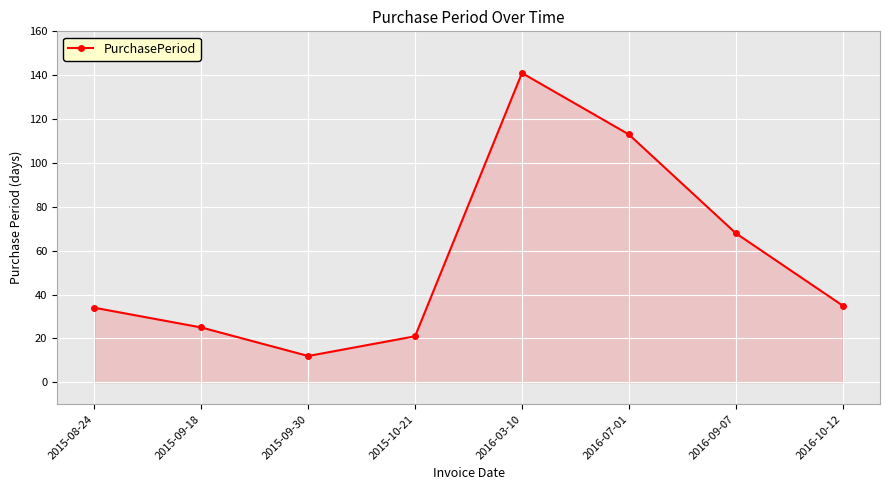

What is the change in value from 2015-09-18 to 2016-03-10?

+116